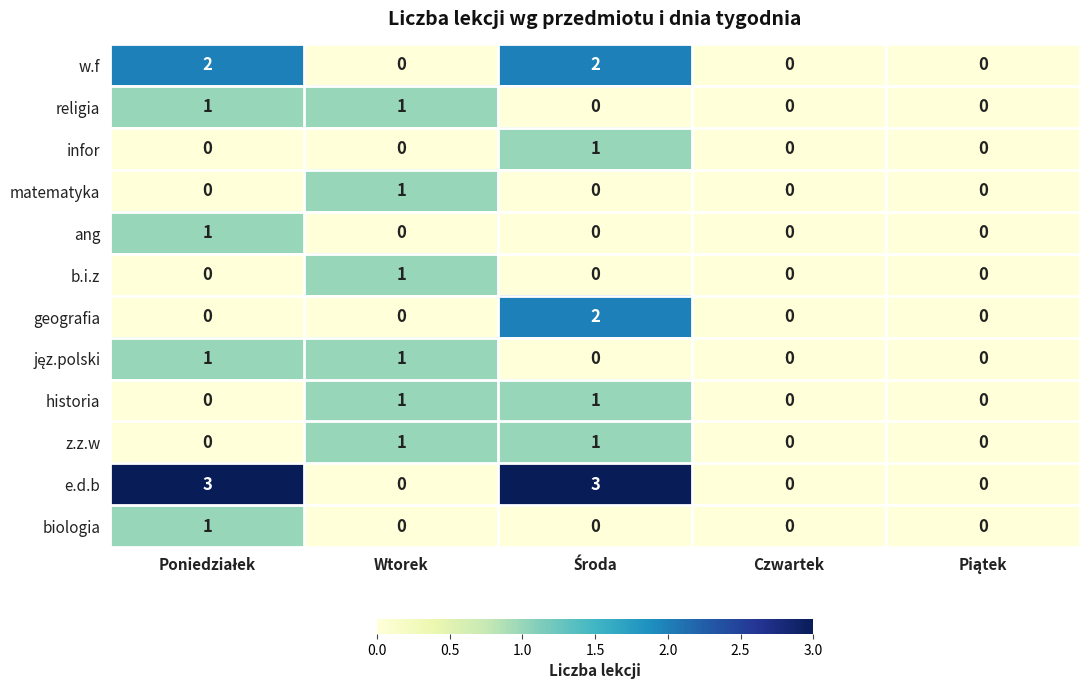

What is the greatest value displayed?

3